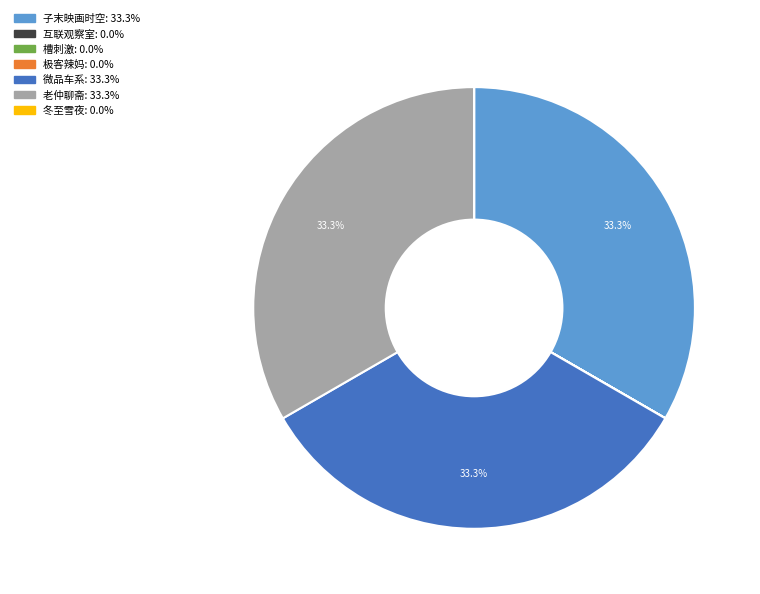

Is the sum of 微品车系 and 老仲聊斋 greater than half?

Yes